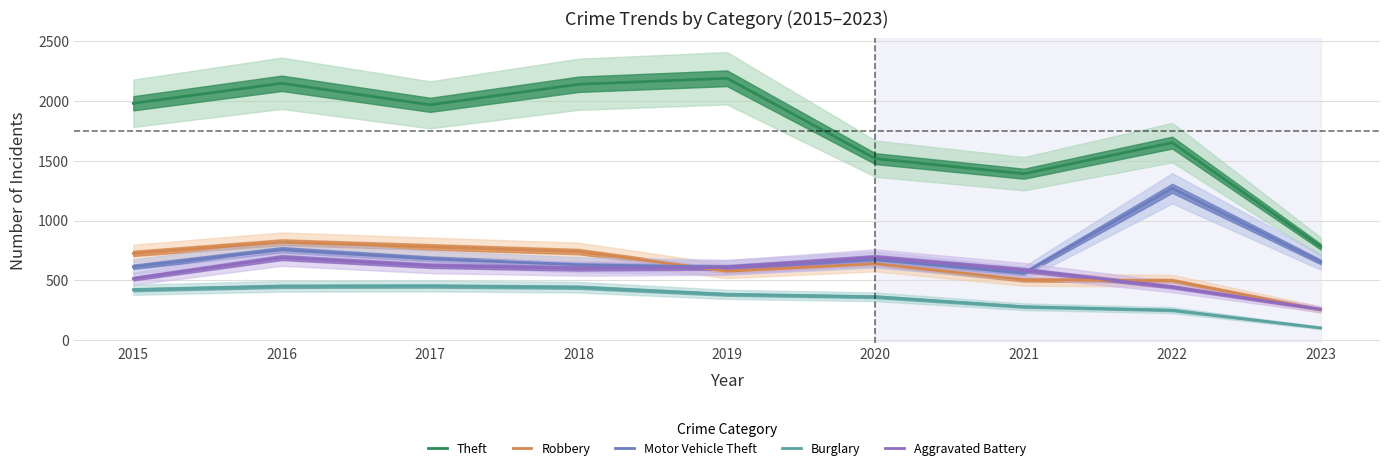

What are all the series names shown in the legend?

Theft, Robbery, Motor Vehicle Theft, Burglary, Aggravated Battery